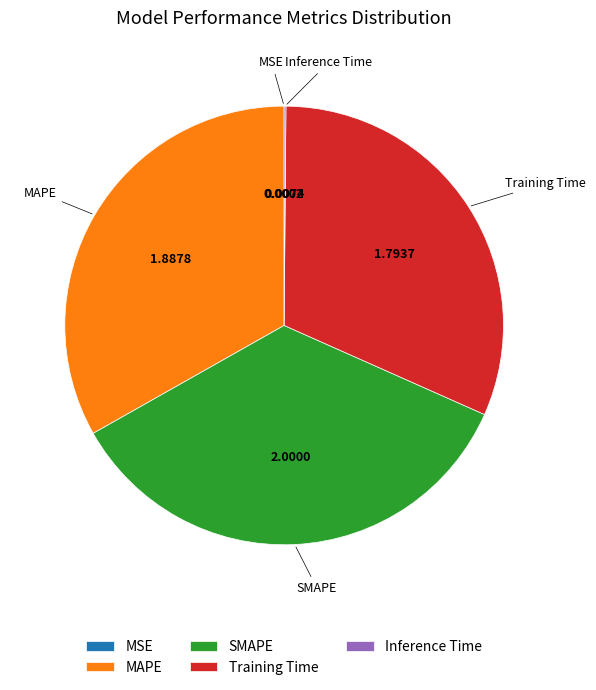

Combined, do SMAPE and MAPE account for over 50%?

Yes